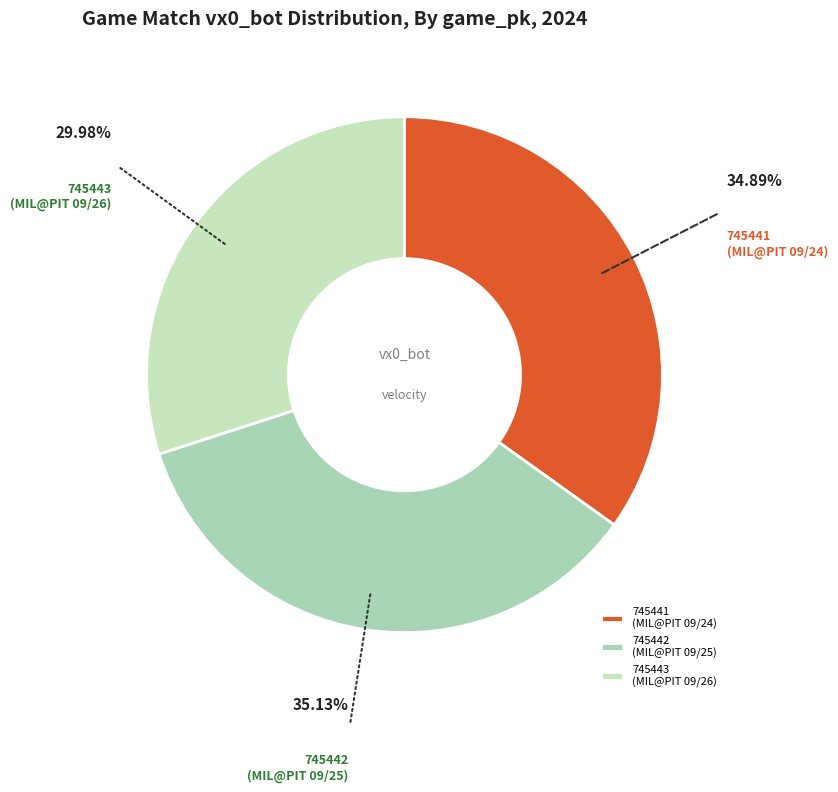

To the nearest percent, what portion does 745441 represent?

35%